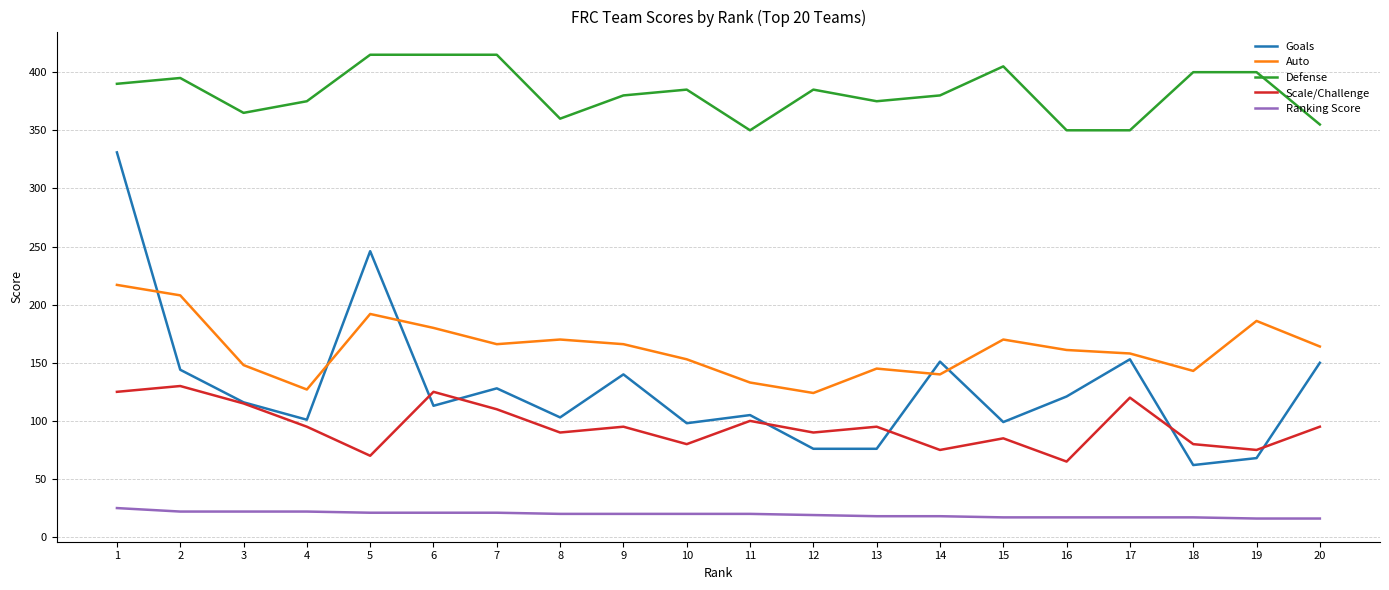

Is the value of Goals at 18 greater than the value of Ranking Score at 13?

Yes